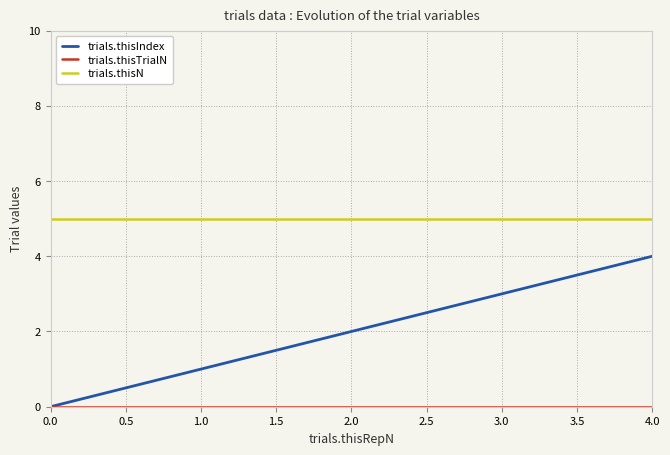

List the series in order of their peak value, highest first.

trials.thisN, trials.thisIndex, trials.thisTrialN